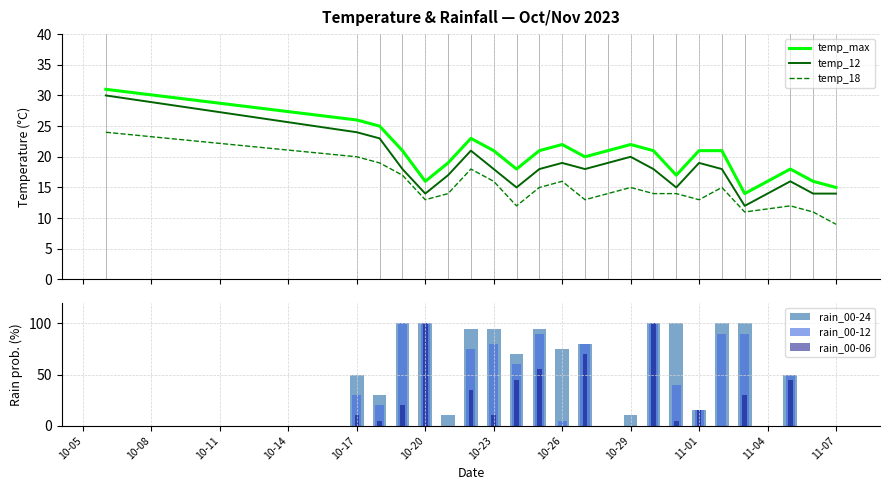

What is the maximum value for temp_max?

31